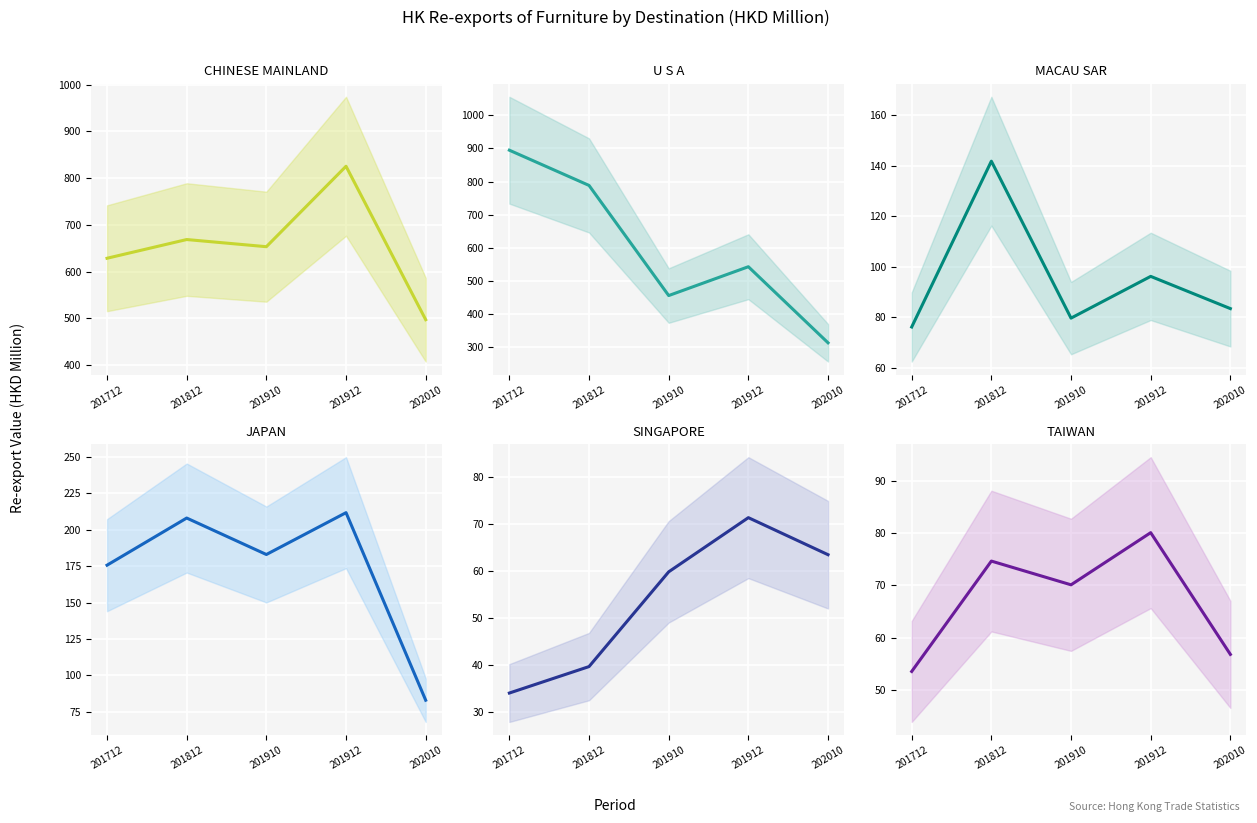

How many distinct data groups are displayed?

6